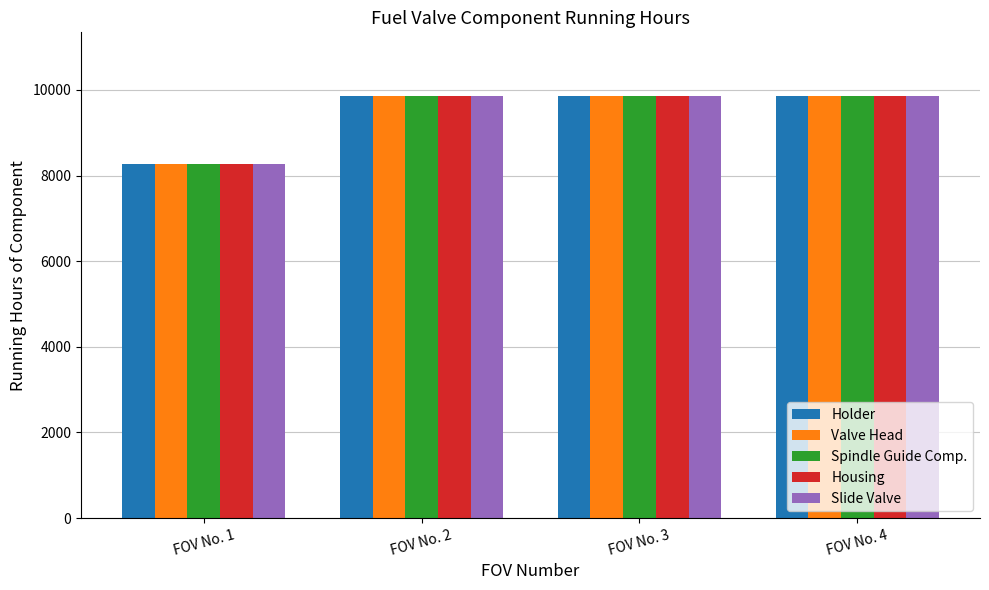

Reading left to right, transcribe all the data shown in this chart.

Holder: 8278	9866	9866	9866
Valve Head: 8278	9866	9866	9866
Spindle Guide Comp.: 8278	9866	9866	9866
Housing: 8278	9866	9866	9866
Slide Valve: 8278	9866	9866	9866